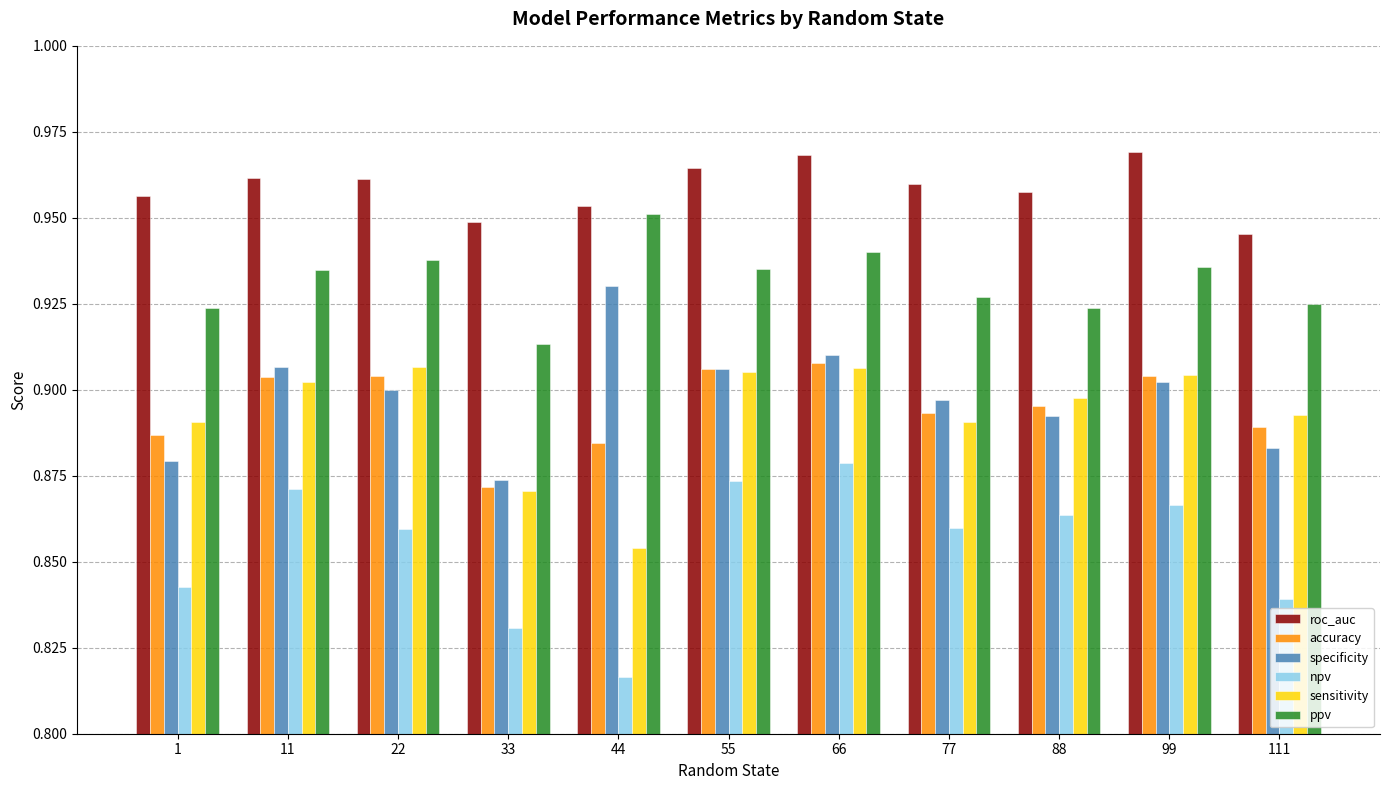

Is it true that accuracy equals 1.5 at 66?

False